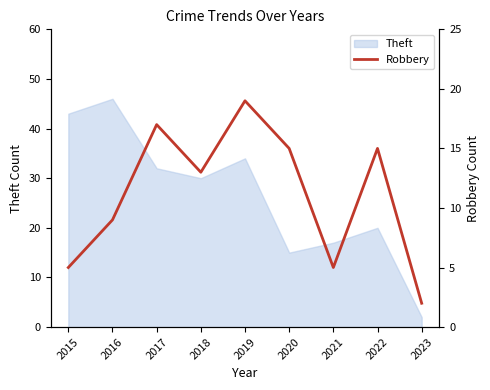

Reading left to right, transcribe all the data shown in this chart.

2015=5	2016=9	2017=17	2018=13	2019=19	2020=15	2021=5	2022=15	2023=2